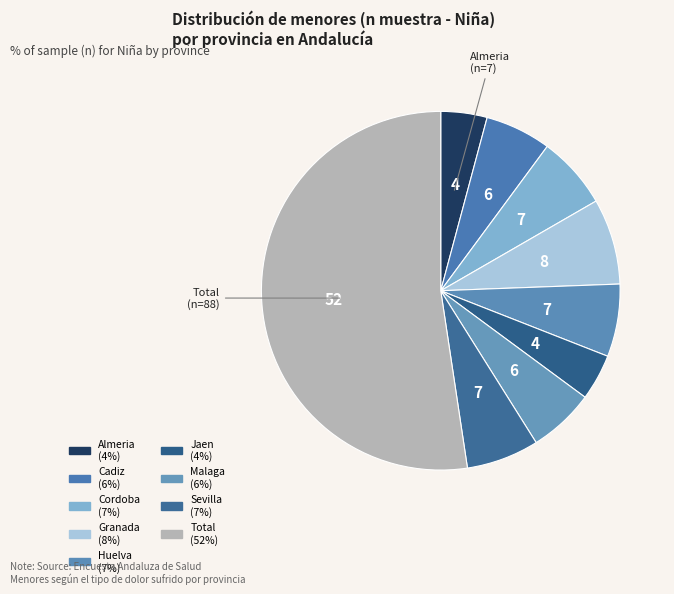

Which slice is the largest?

Total